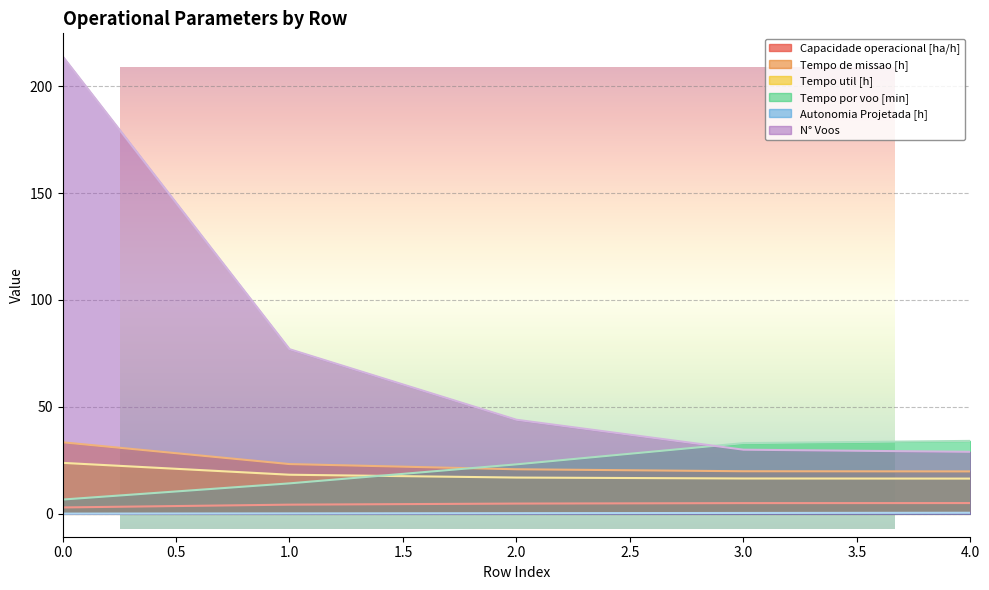

True or false: Capacidade operacional [ha/h] and Tempo util [h] cross at least once.

False